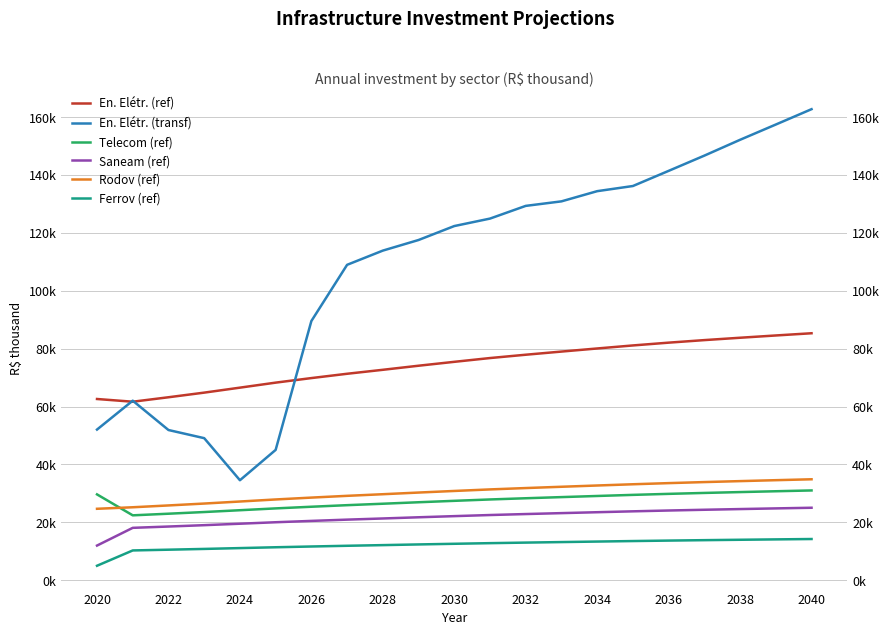

What is the highest value of the Rodov (ref) series?

34872.9